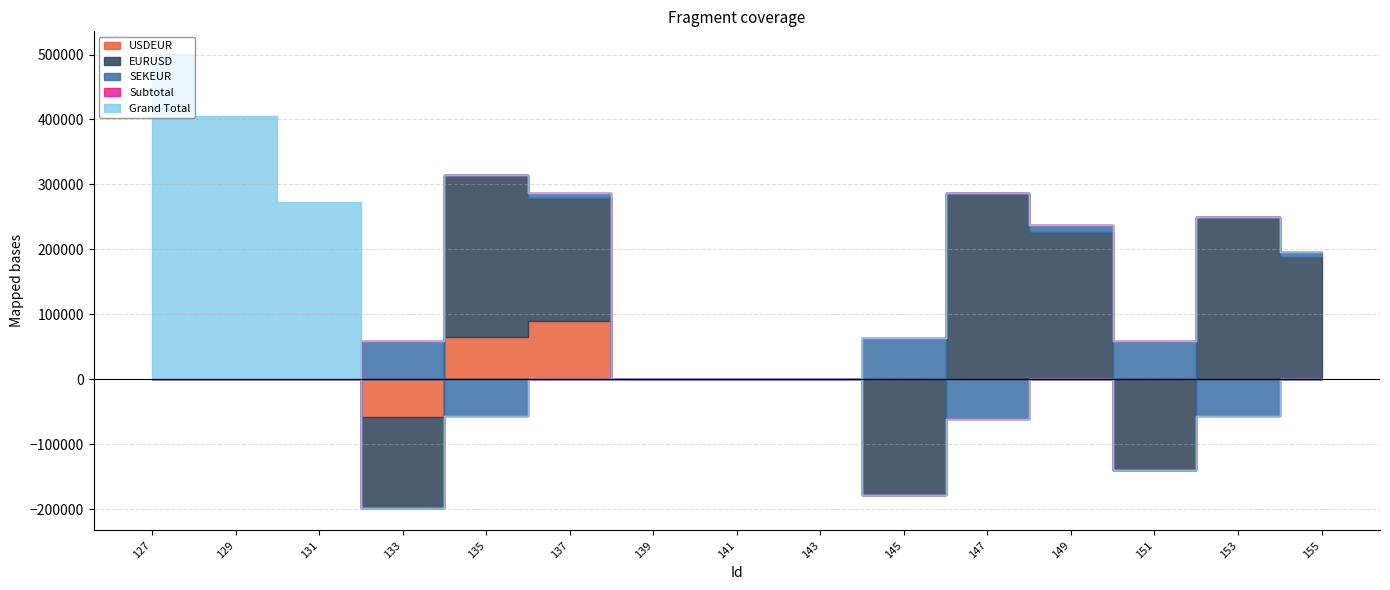

Does the chart have visible grid lines?

Yes